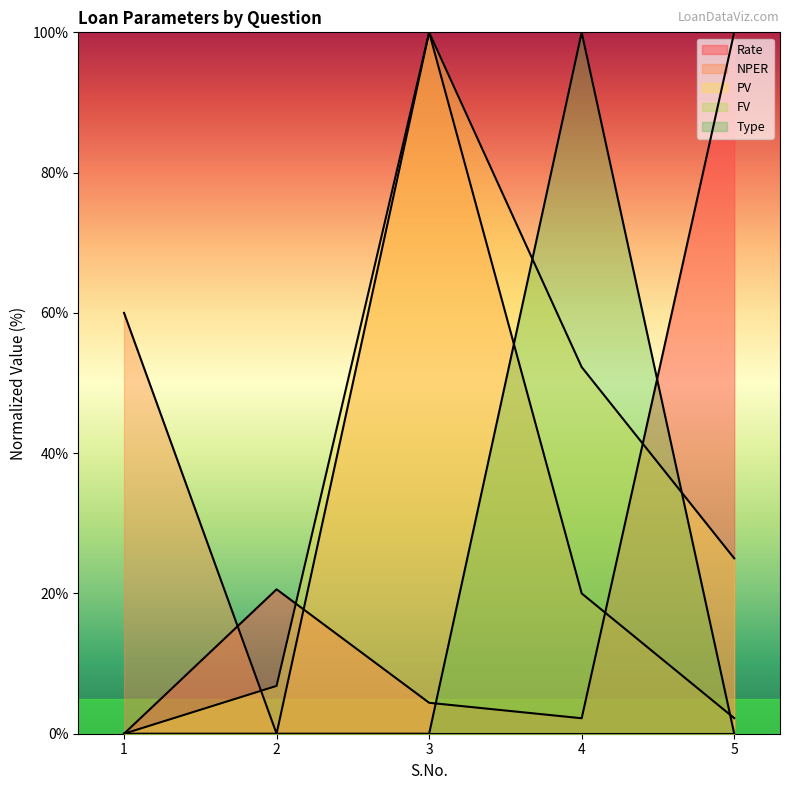

What is the value of the NPER point at the 3rd from the left?

100.0